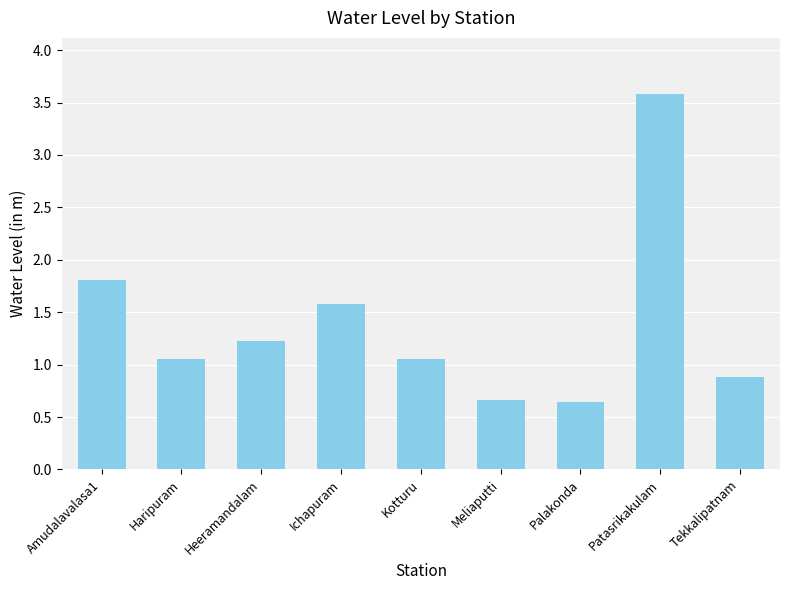

Between Haripuram and Tekkalipatnam, which is larger?

Haripuram